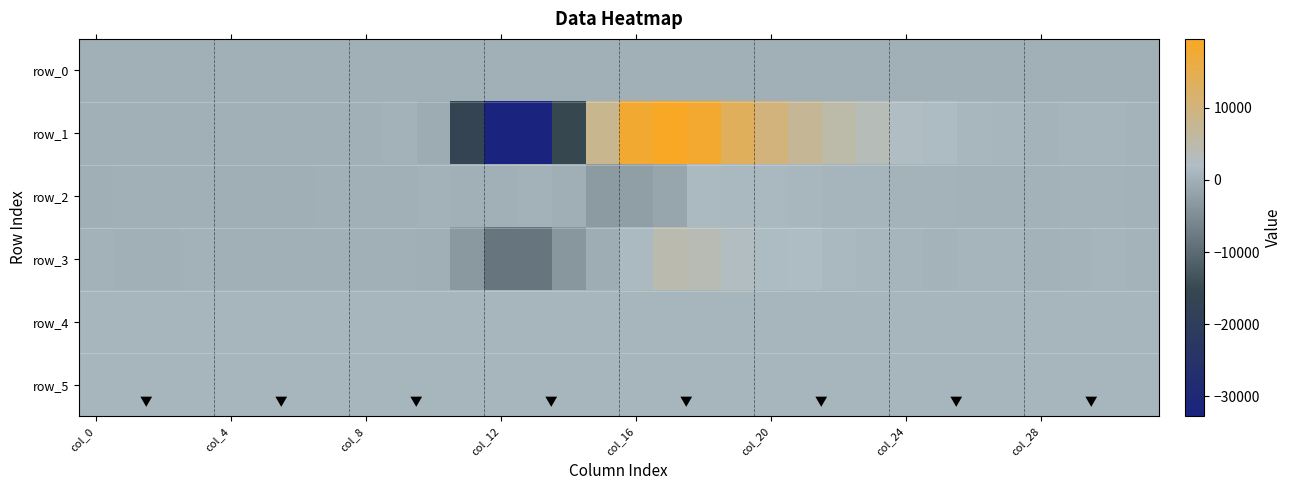

What is the difference between the maximum and minimum values in the row_4 series?

37.0